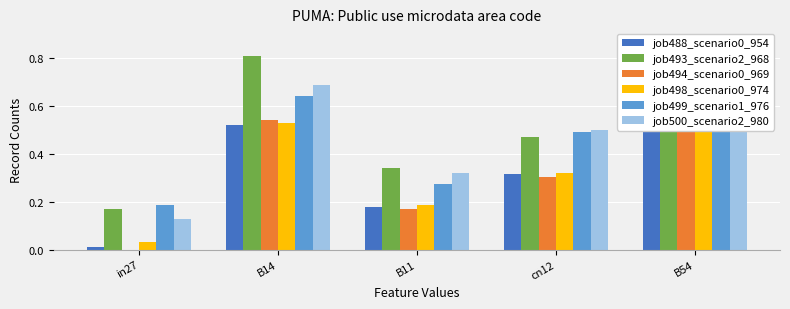

Does the chart contain any negative values?

No